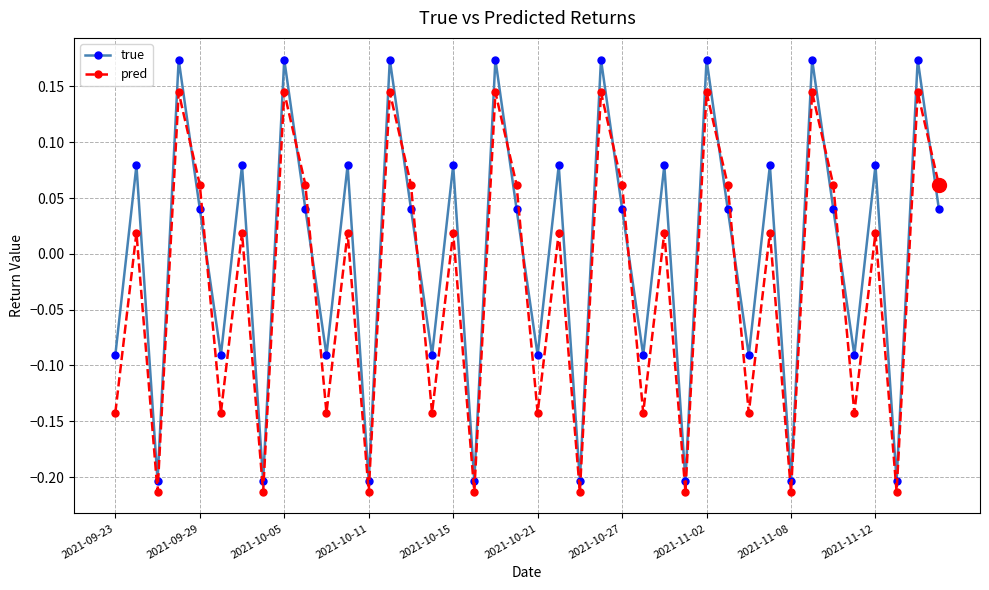

How many intersections are there between true and pred?

15